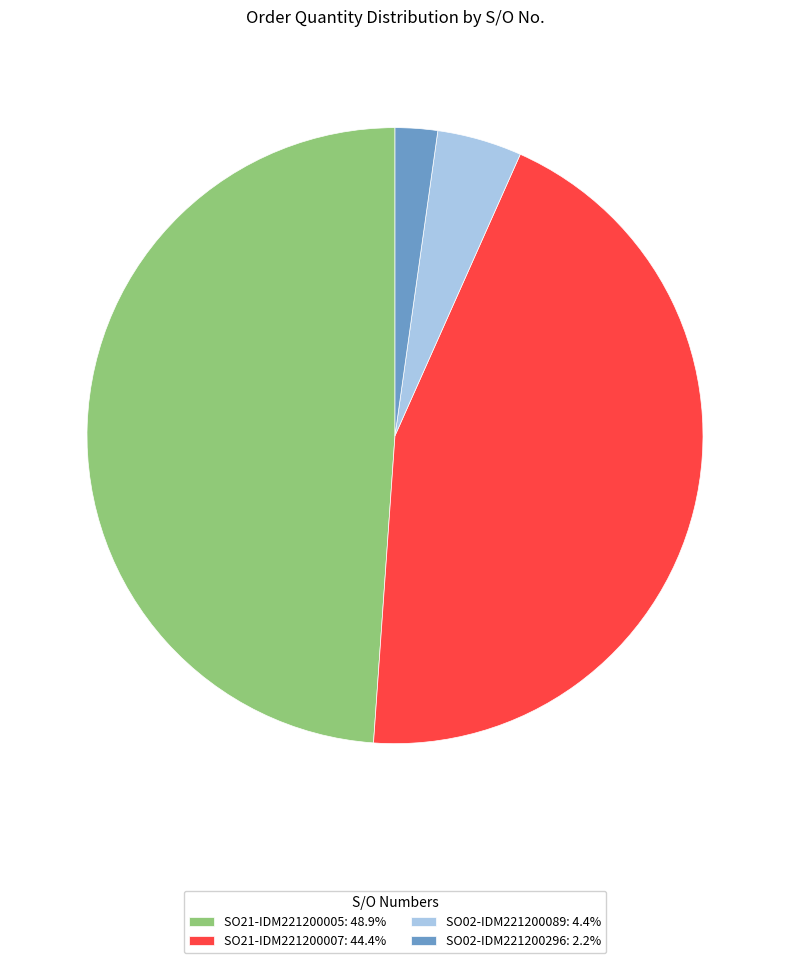

Between SO21-IDM221200005 and SO21-IDM221200007, which is larger?

SO21-IDM221200005